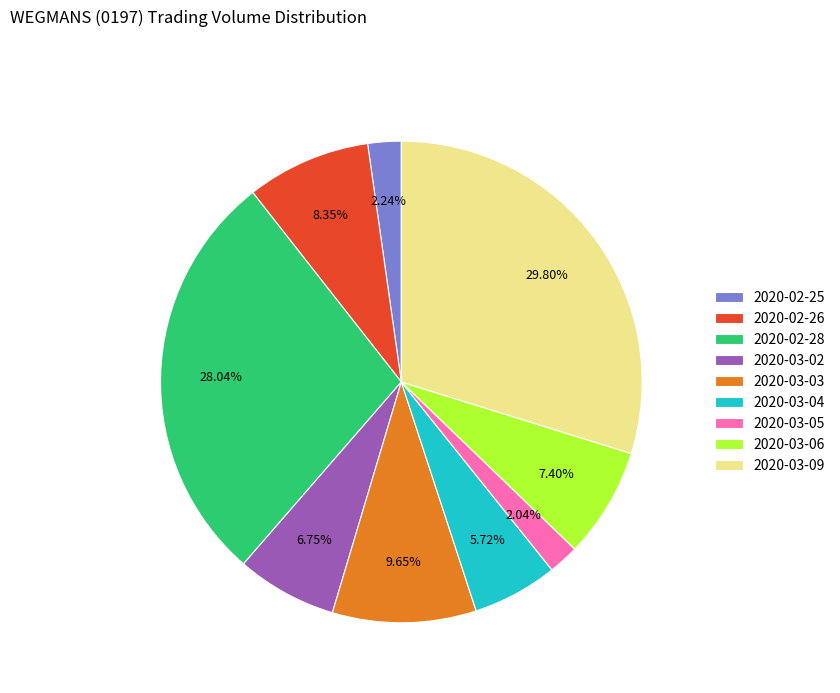

Is the sum of 2020-03-05 and 2020-03-03 greater than half?

No